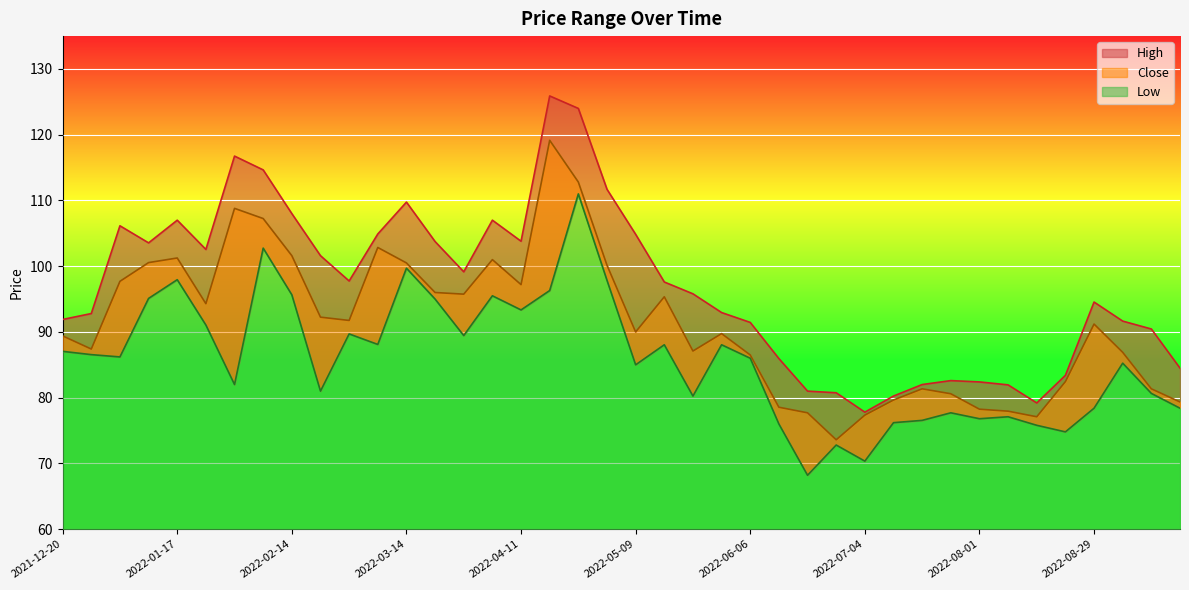

What is the difference between the Close values at 2022-07-11 and 2022-01-17?

21.6